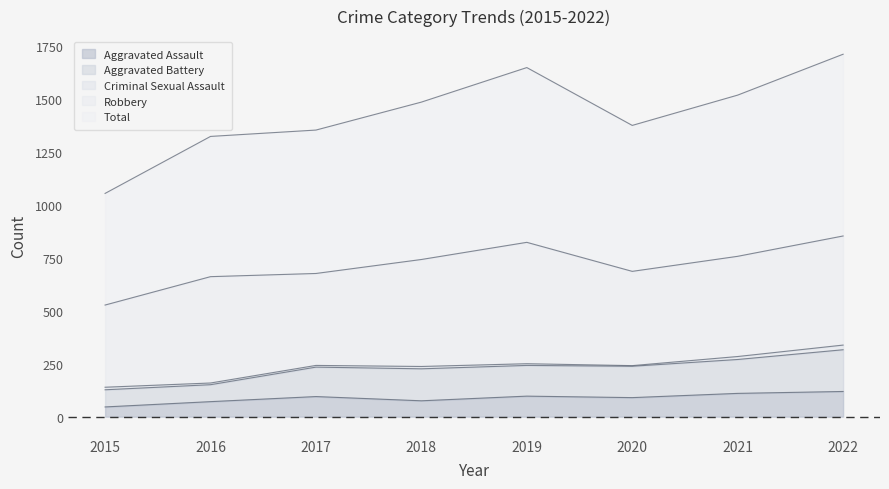

The value of Aggravated Battery at 2021 is 118. True or false?

False